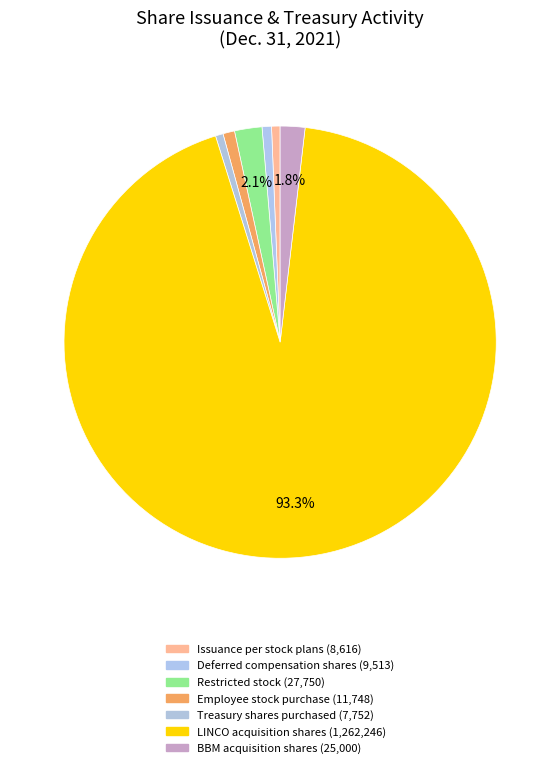

To the nearest percent, what is the difference between the largest and smallest slice percentages?

93%